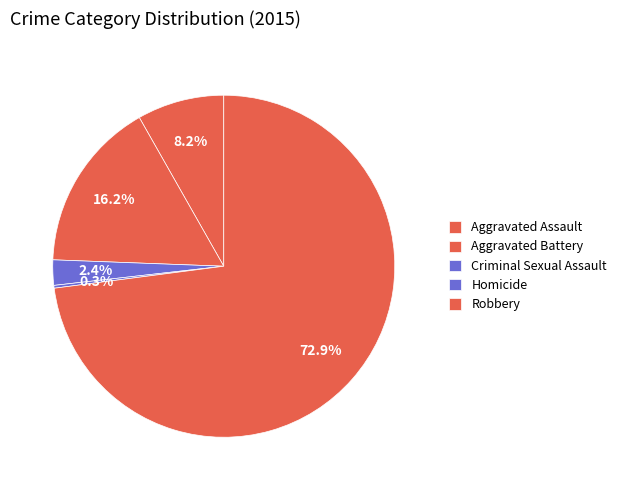

Count the number of slices in the pie.

5